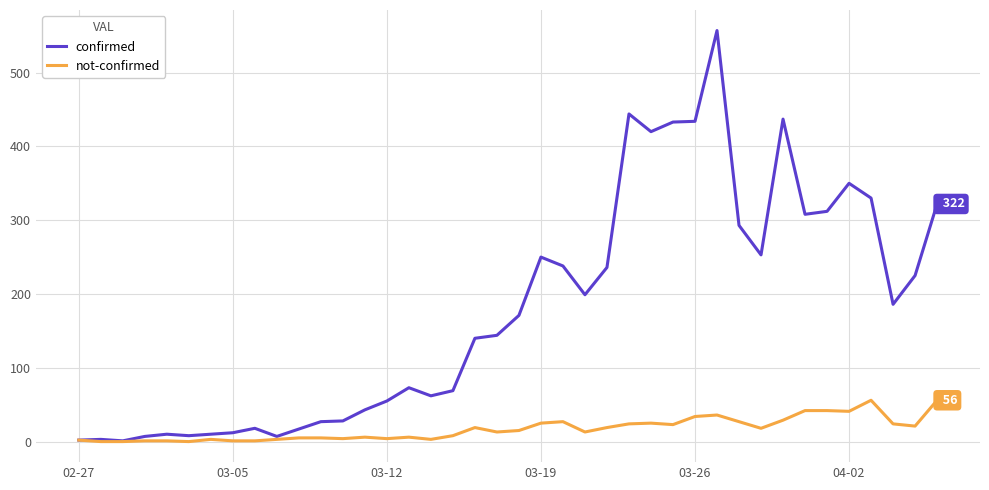

What is the greatest value displayed?

557